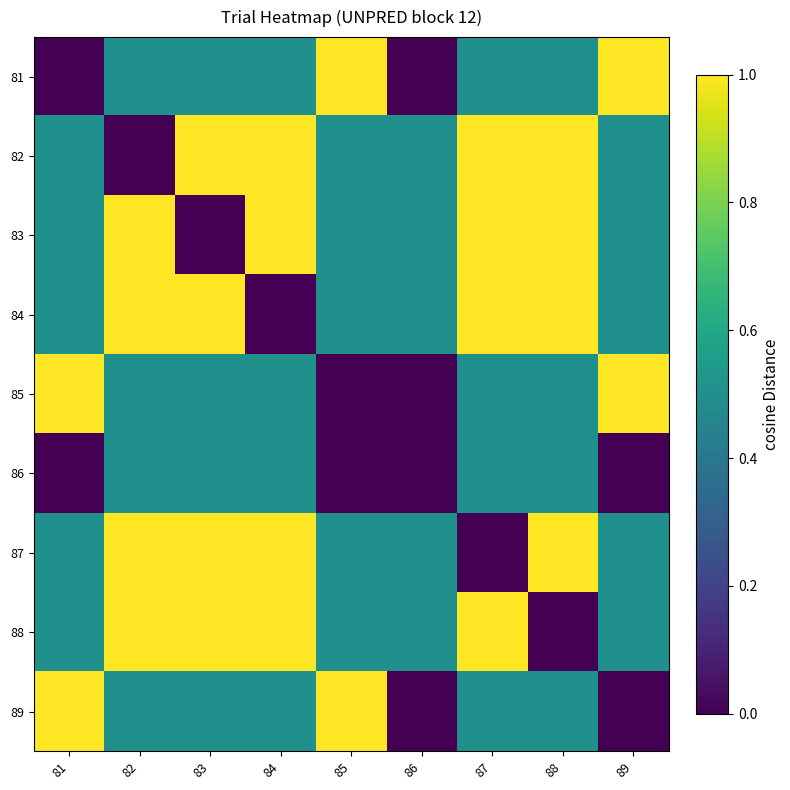

What is the difference between the highest and lowest values at 86?

0.5